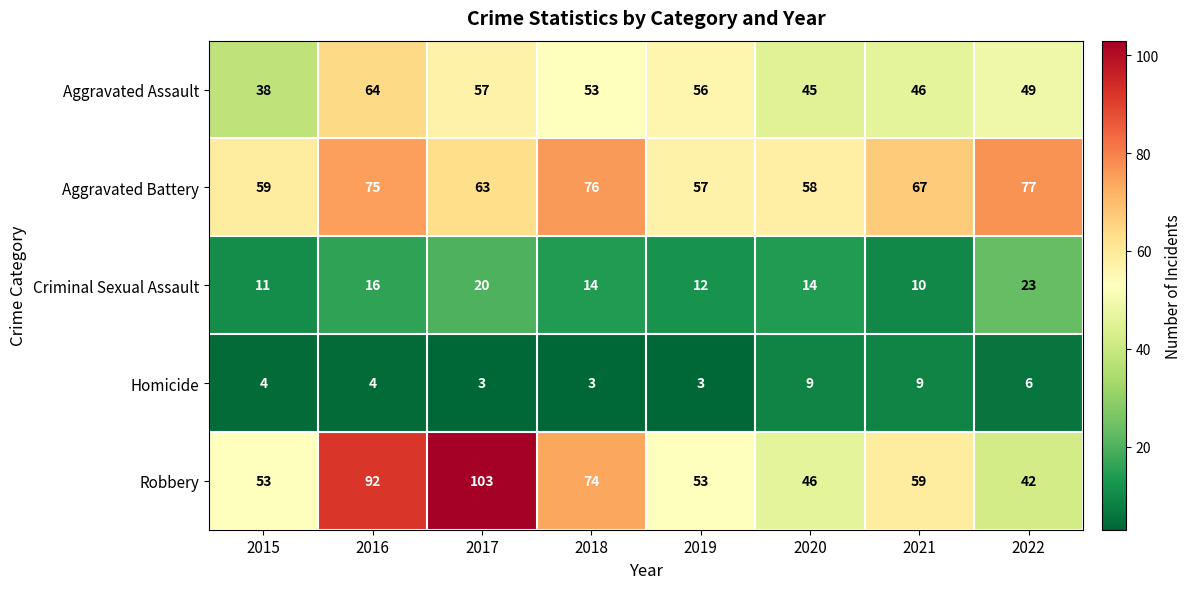

What is the minimum value shown in the chart?

3